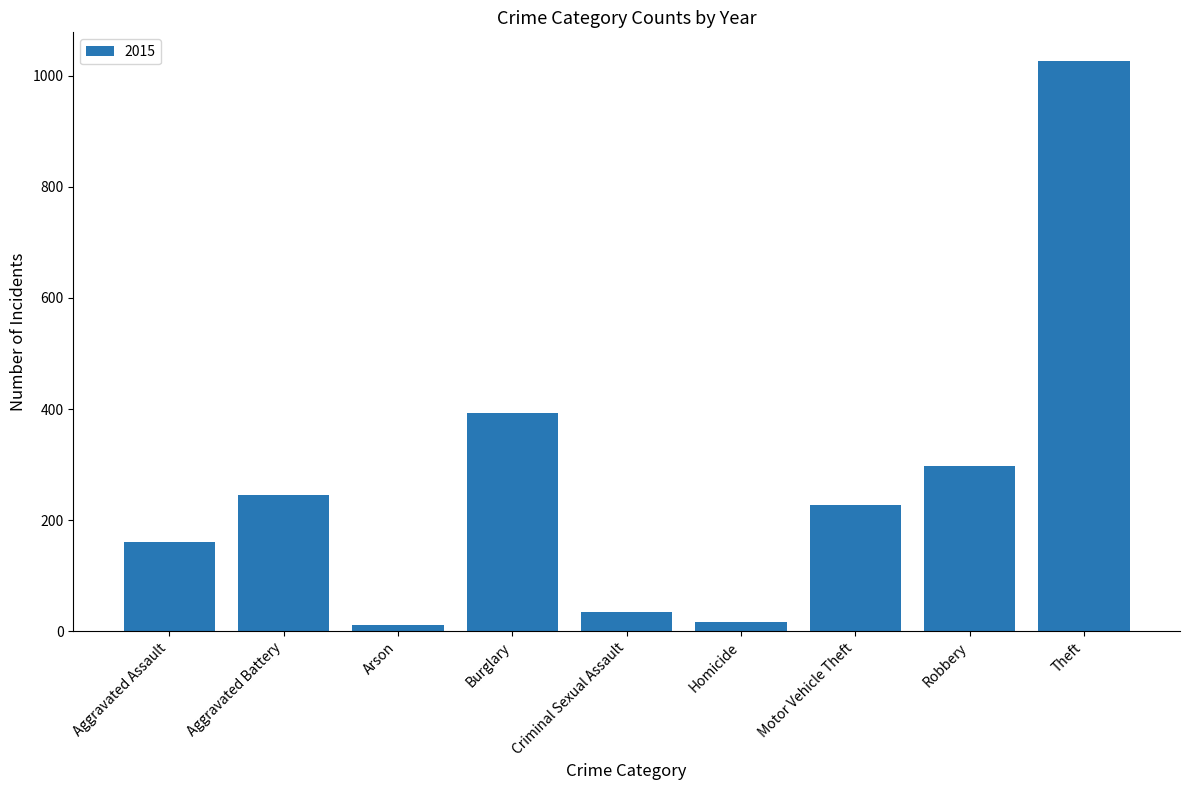

Read the value at Aggravated Battery.

246